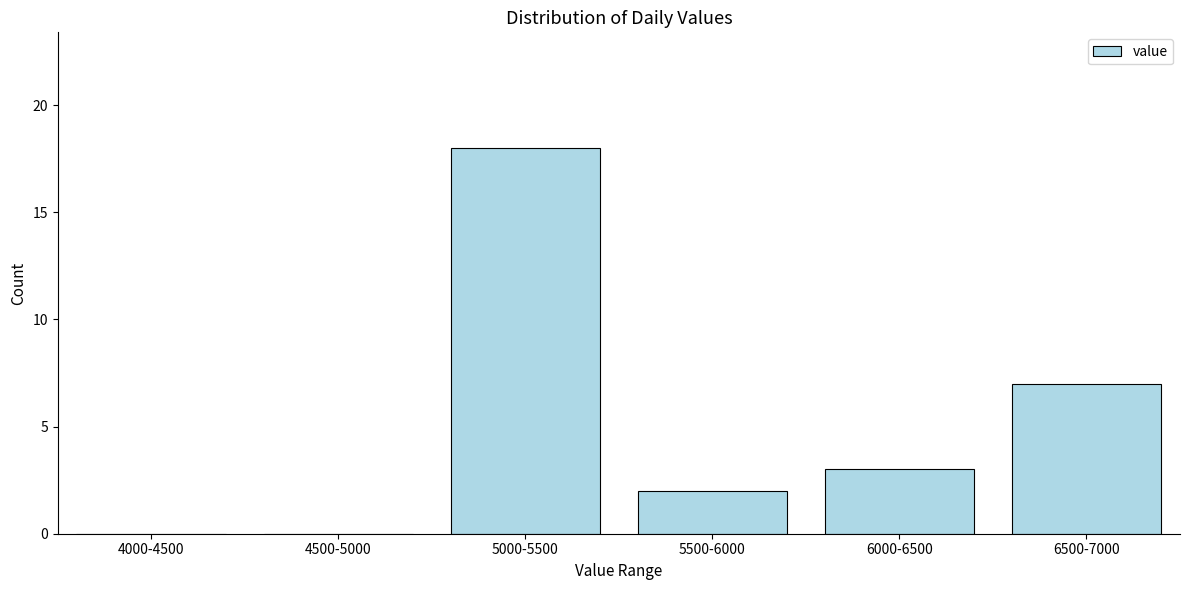

Reading left to right, what are all the values shown in this chart?

4000-4500=0	4500-5000=0	5000-5500=18	5500-6000=2	6000-6500=3	6500-7000=7